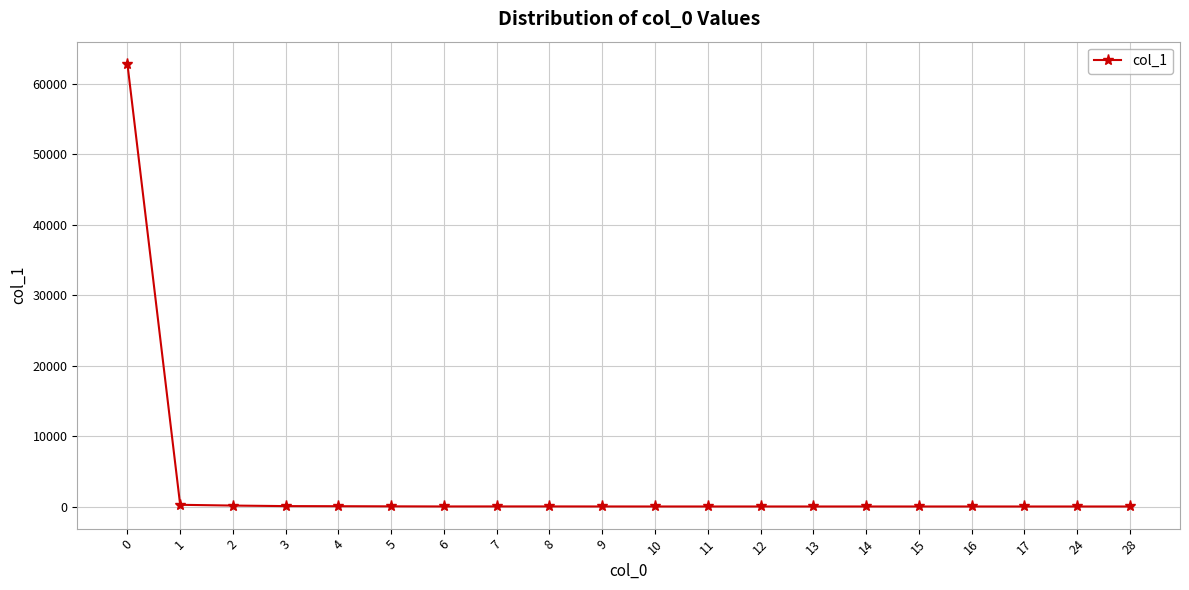

True or false: there are more than 0 points higher than both neighbors.

True